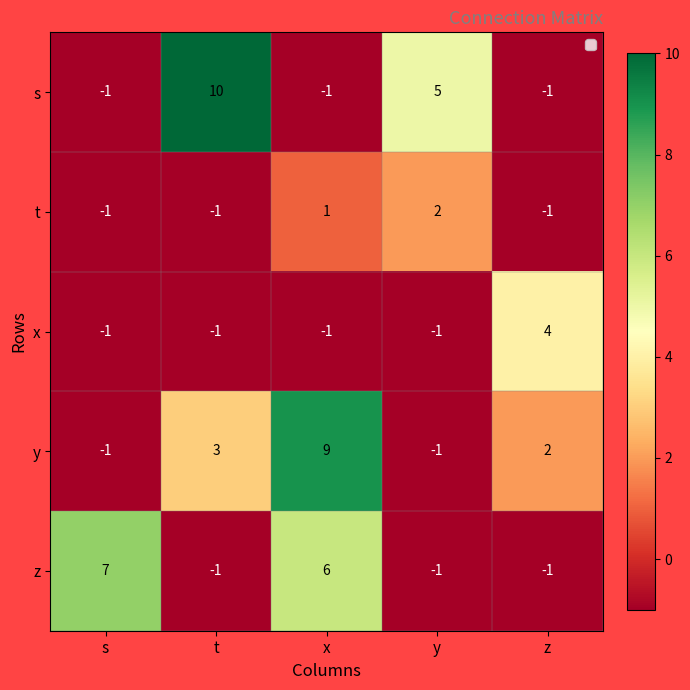

True or false: s has a value of -1 at s.

True